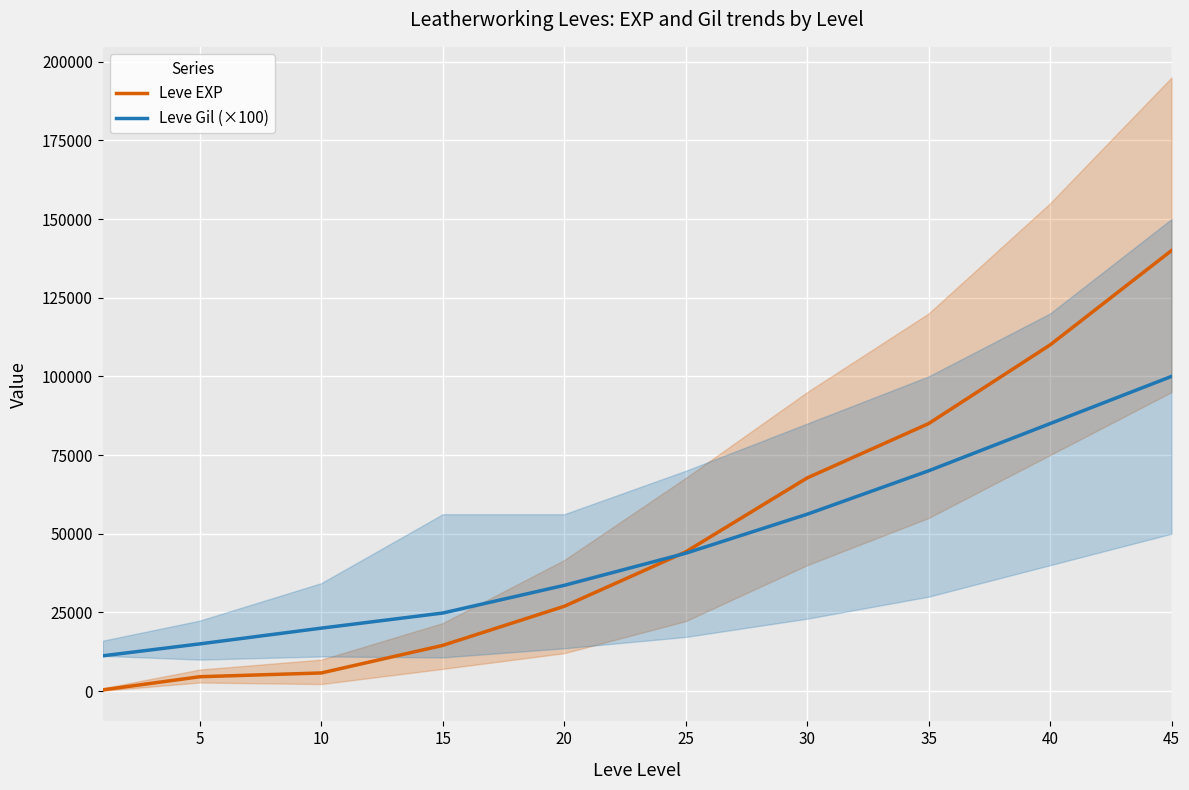

At which label is Leve EXP closest to 70185?

30